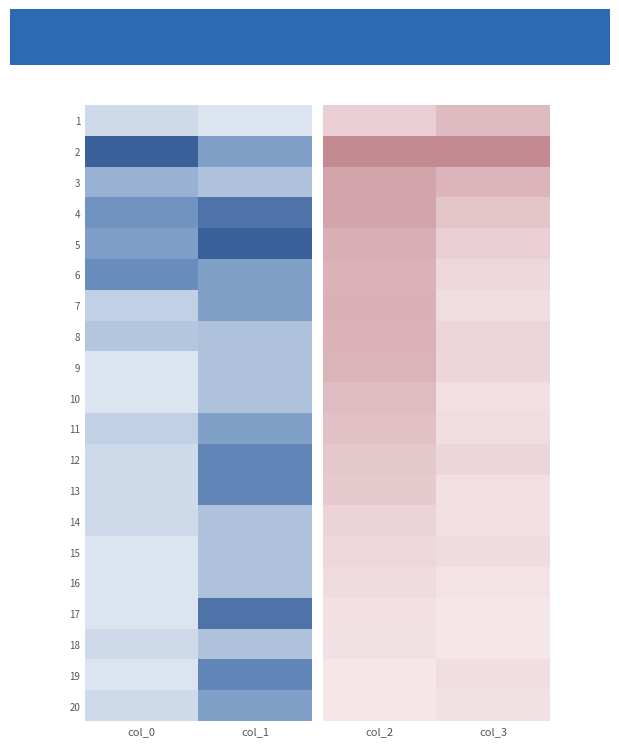

What is the minimum value for 9?

0.2